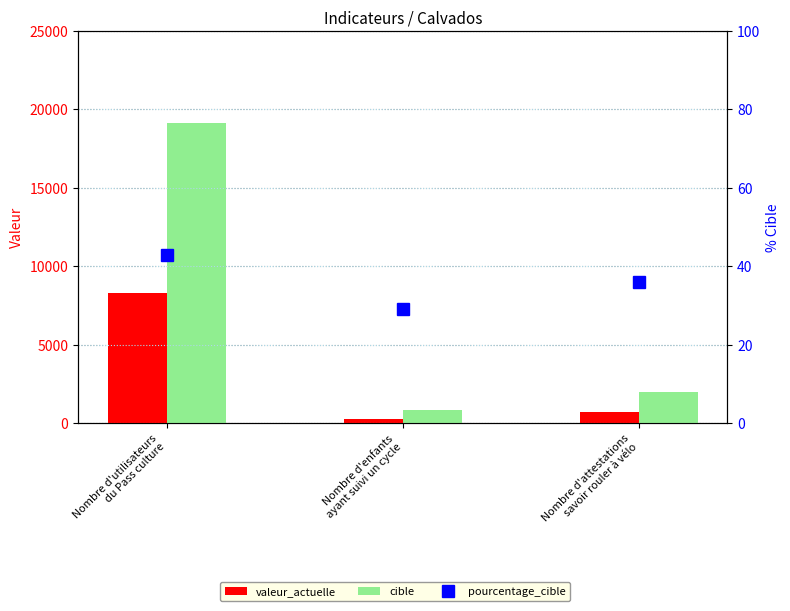

At which label does valeur_actuelle first exceed 714?

Nombre d'utilisateurs
du Pass culture